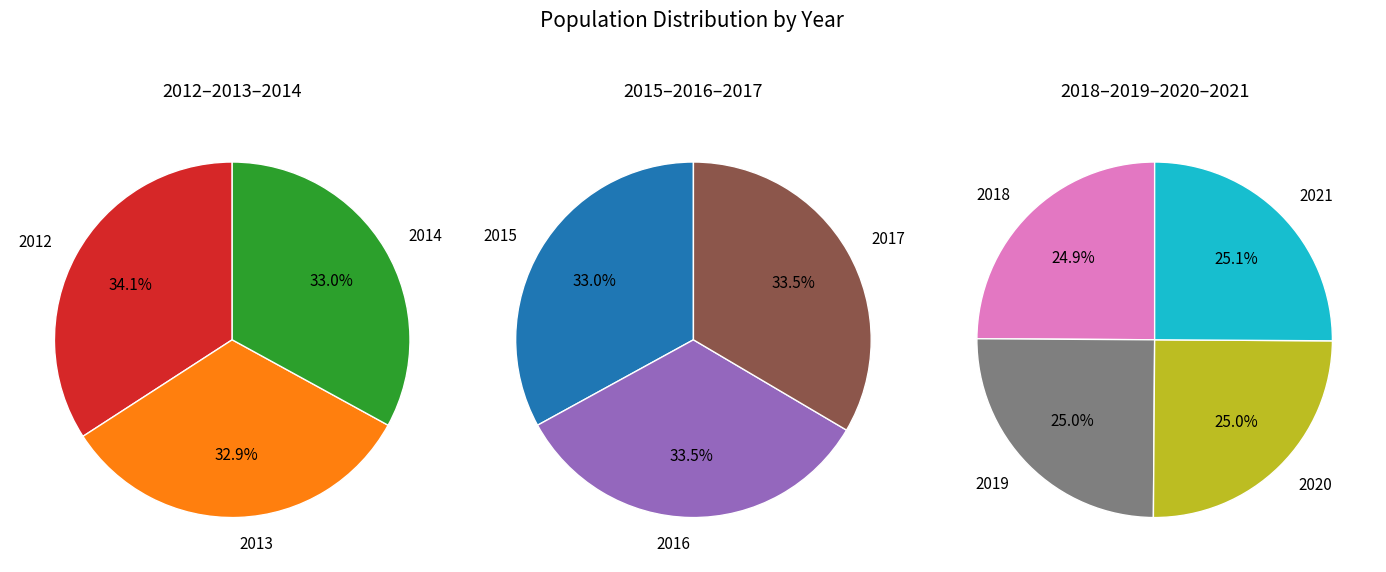

Approximately how many times larger is the value at 2021 compared to 2018?

1.0